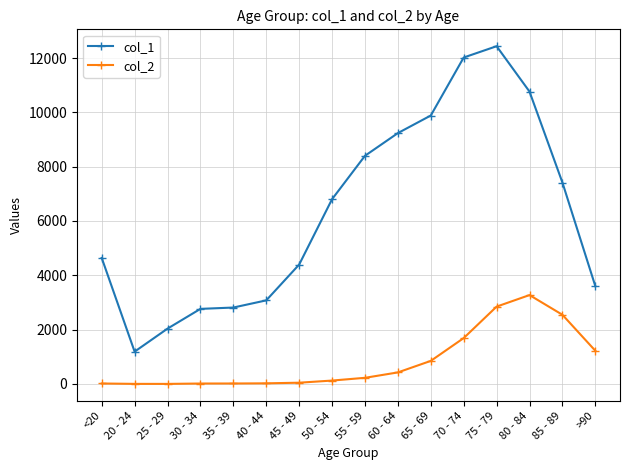

Is it true that col_1 equals 4515 at 85 - 89?

False